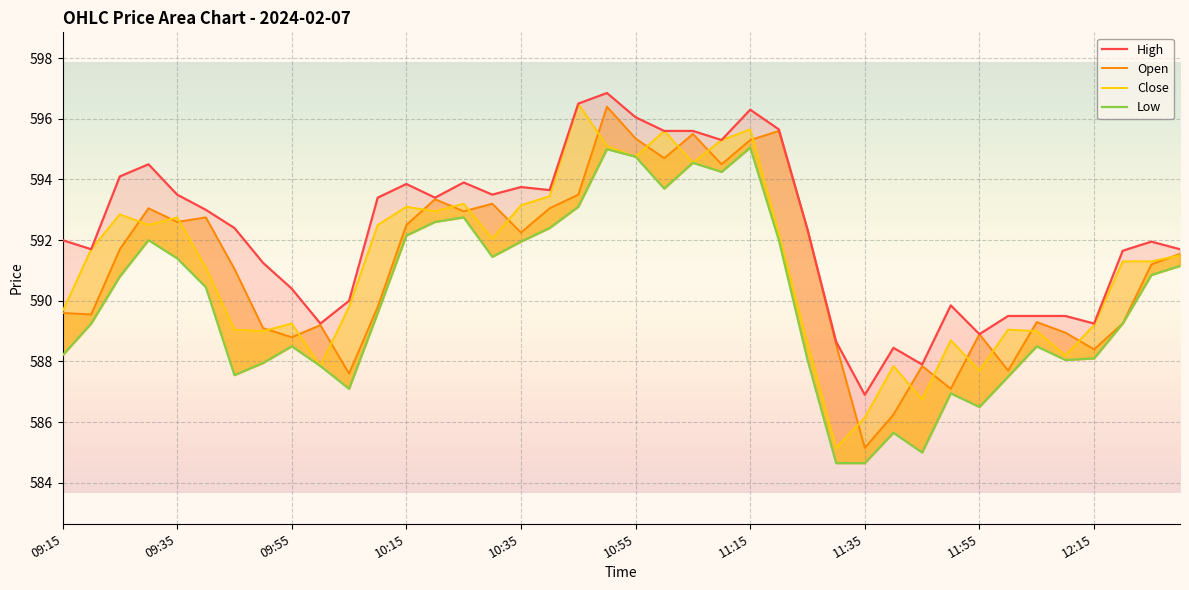

Which series has the widest spread of values?

Close